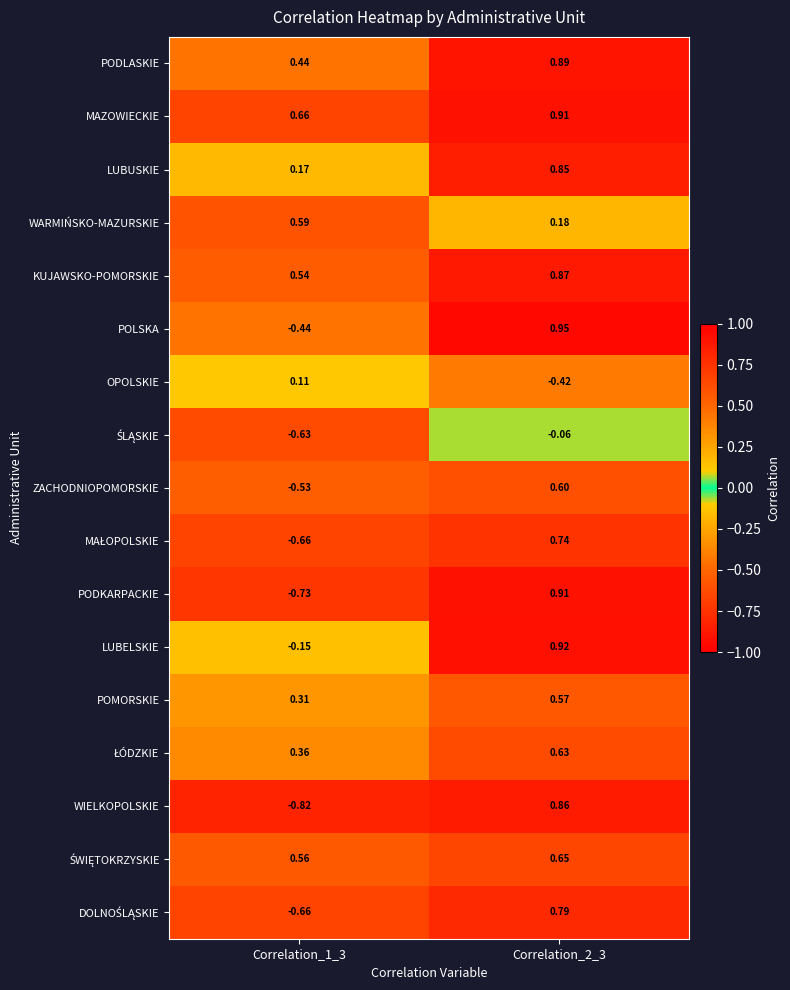

Which series has the widest spread of values?

WIELKOPOLSKIE